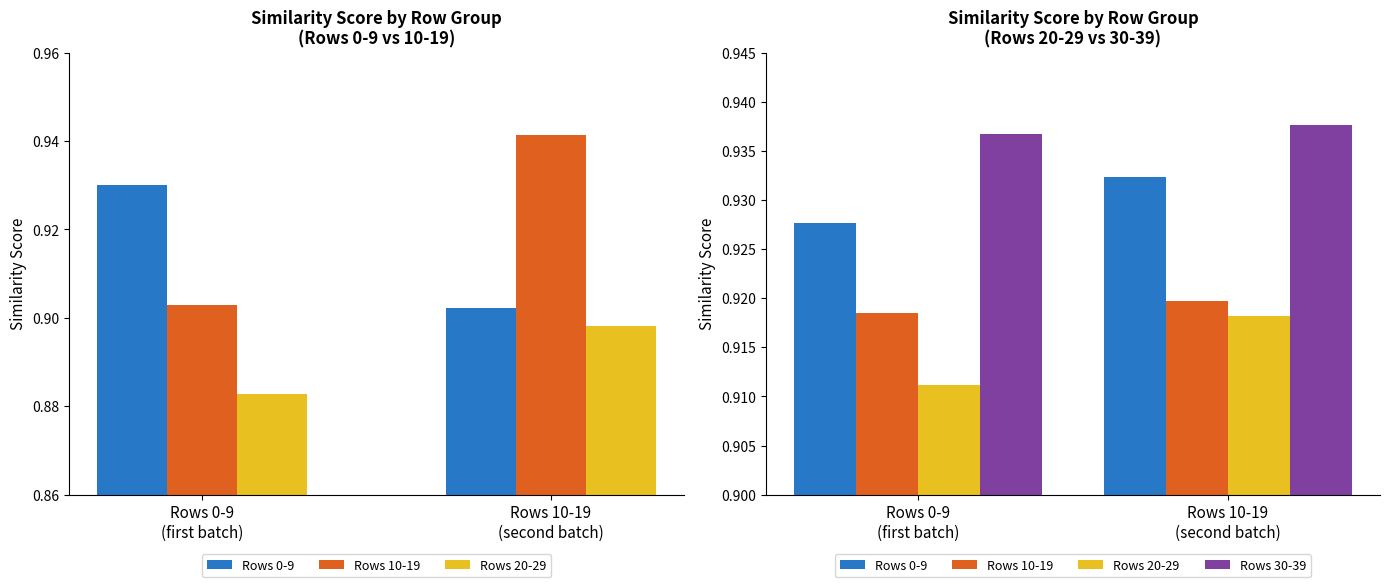

Which series has the largest total across all categories?

Rows 30-39